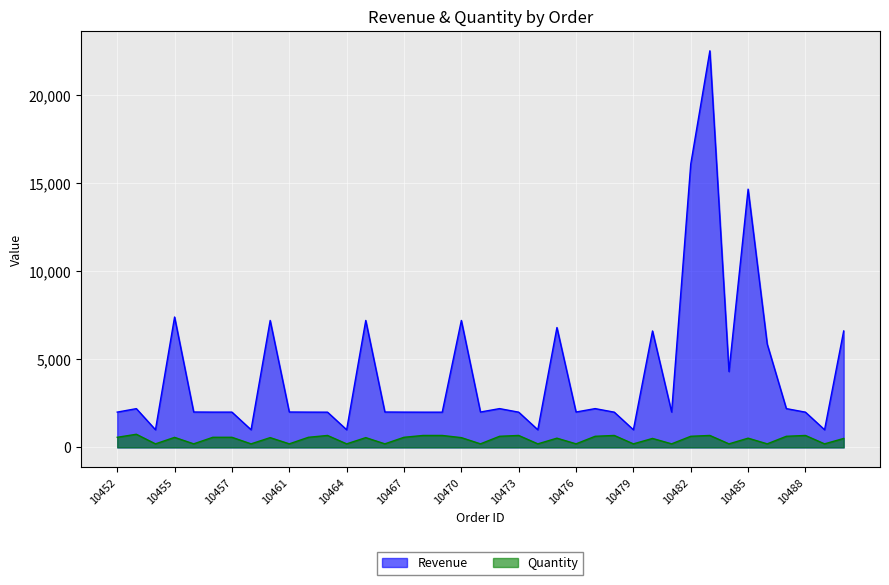

What is the sum of all Quantity values?

18008